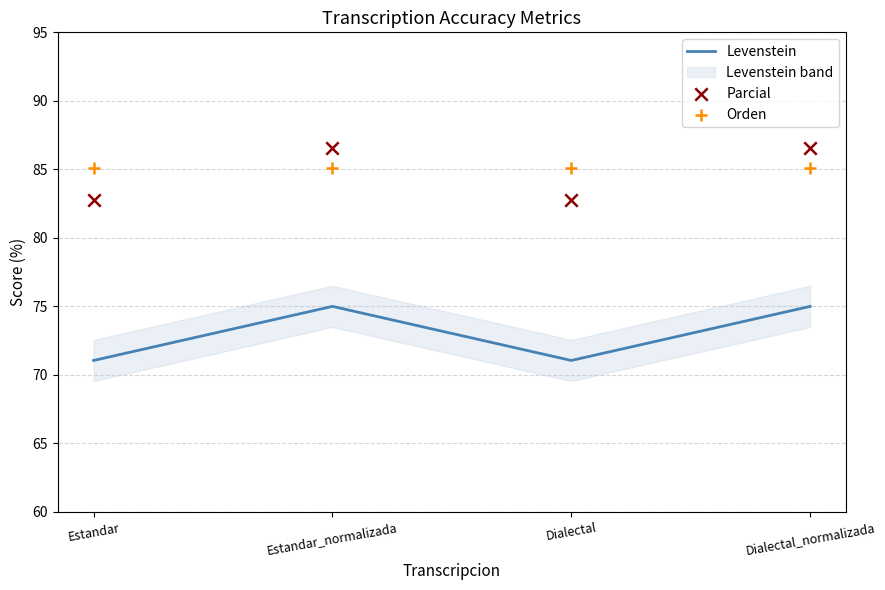

Which series reaches the maximum Y coordinate?

Parcial